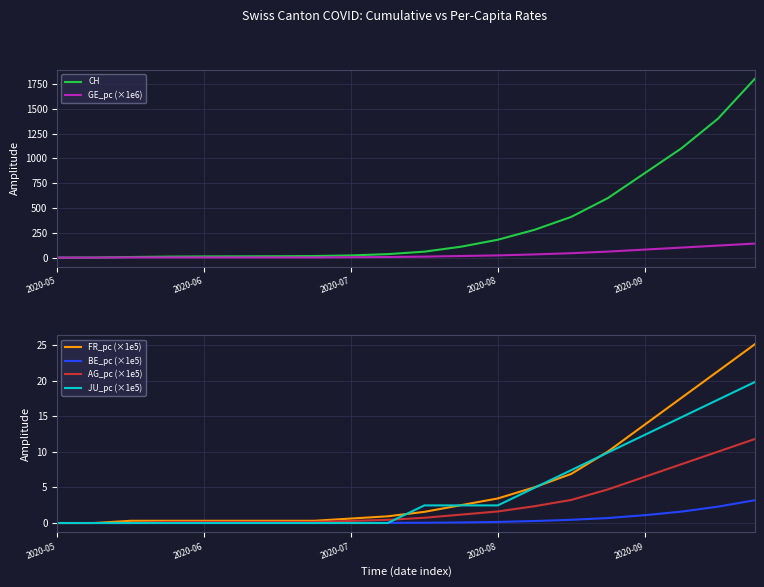

What is the average value of the BE_pc (×1e5) series?

0.5